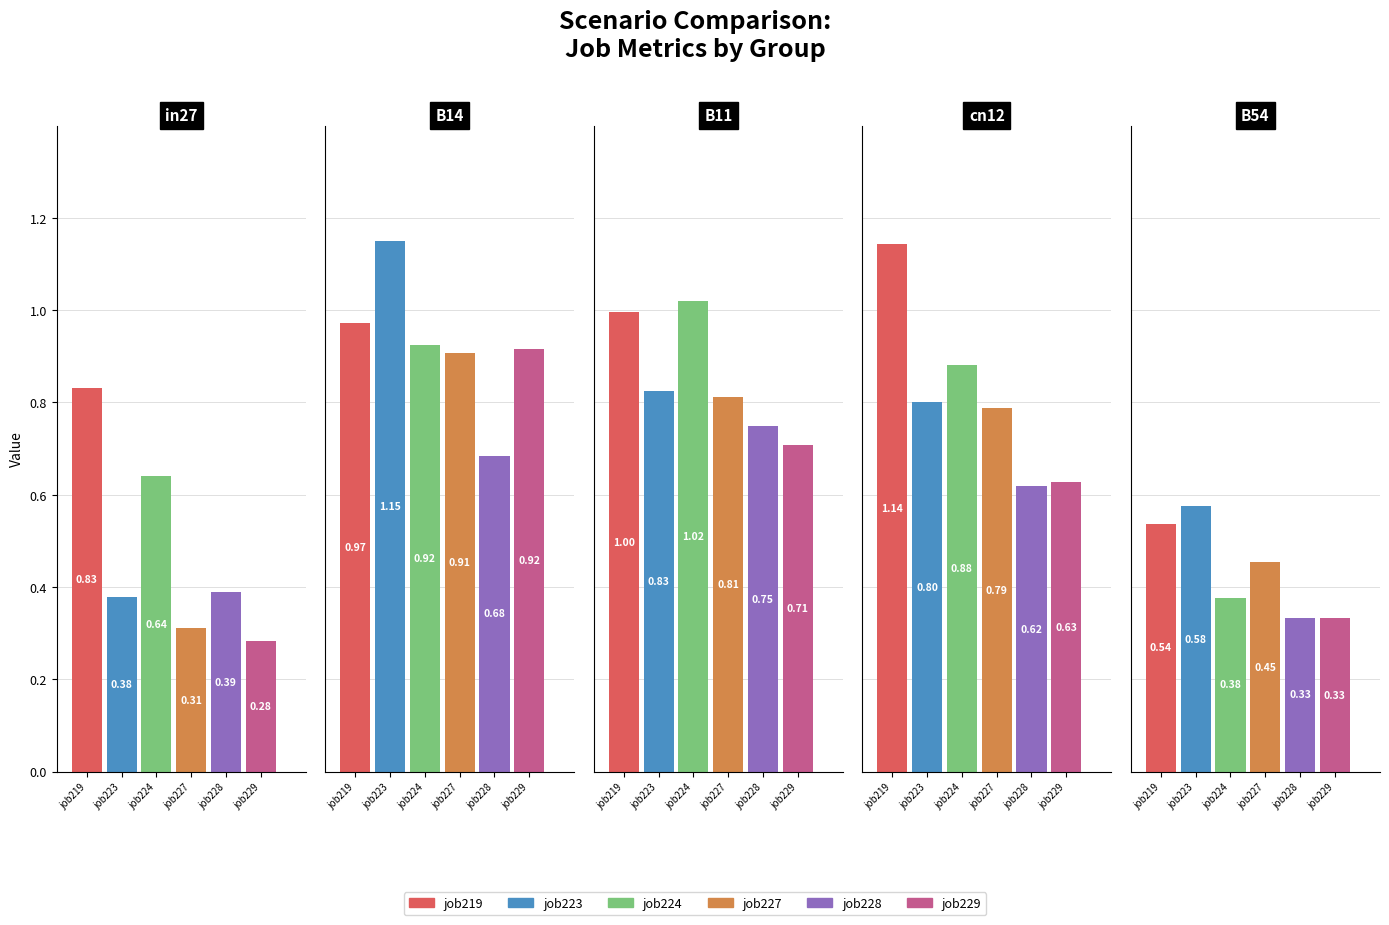

What is the label of the 2nd bar from the left?

B14